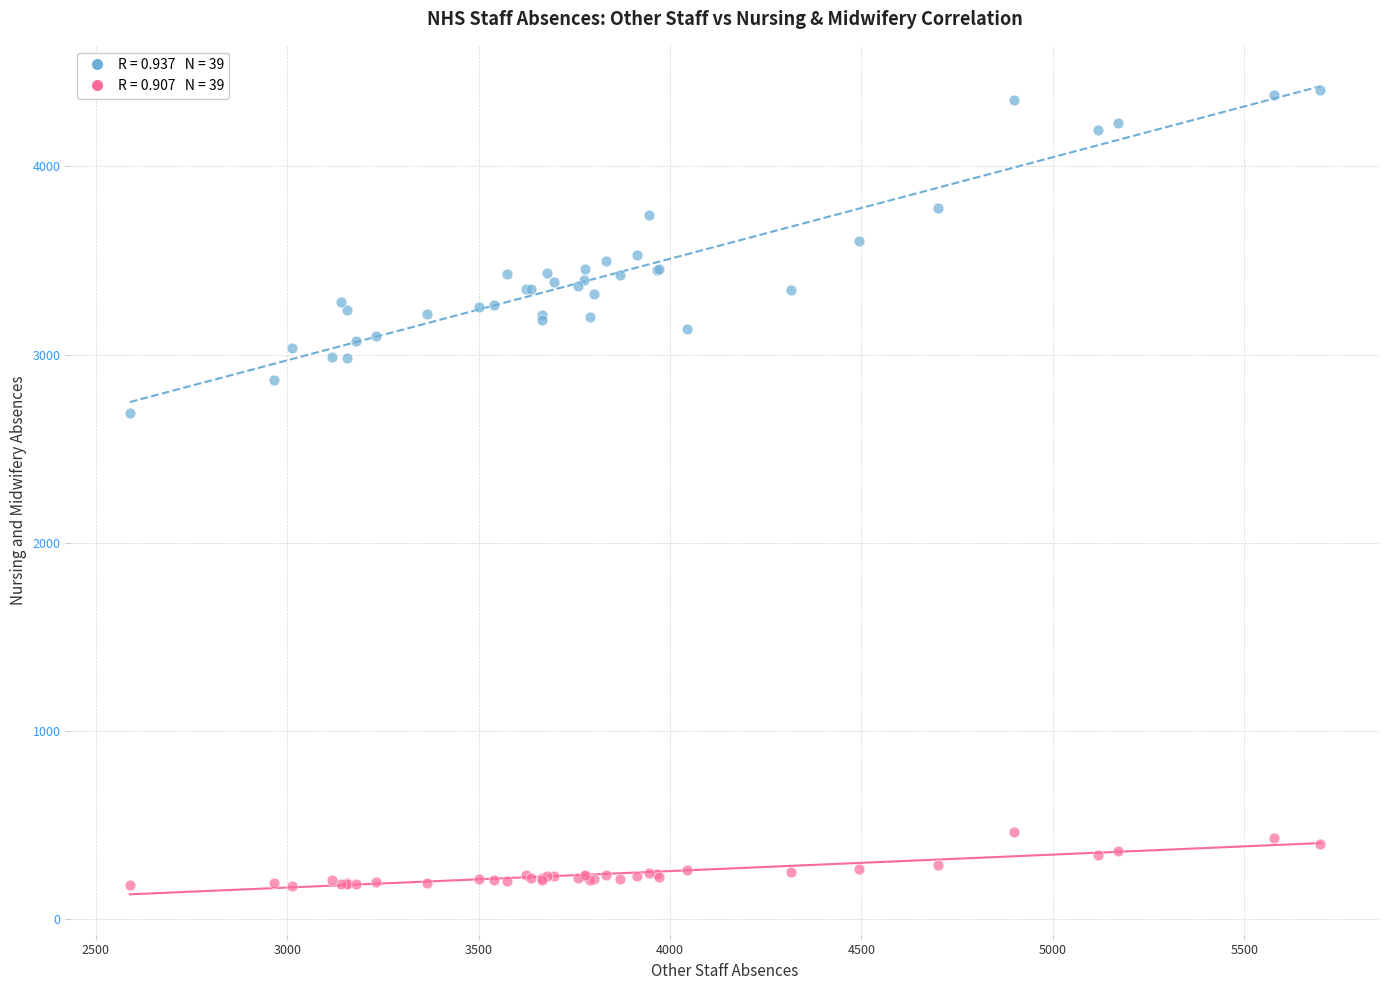

Across all series, what Y value is closest to 2289?

2690